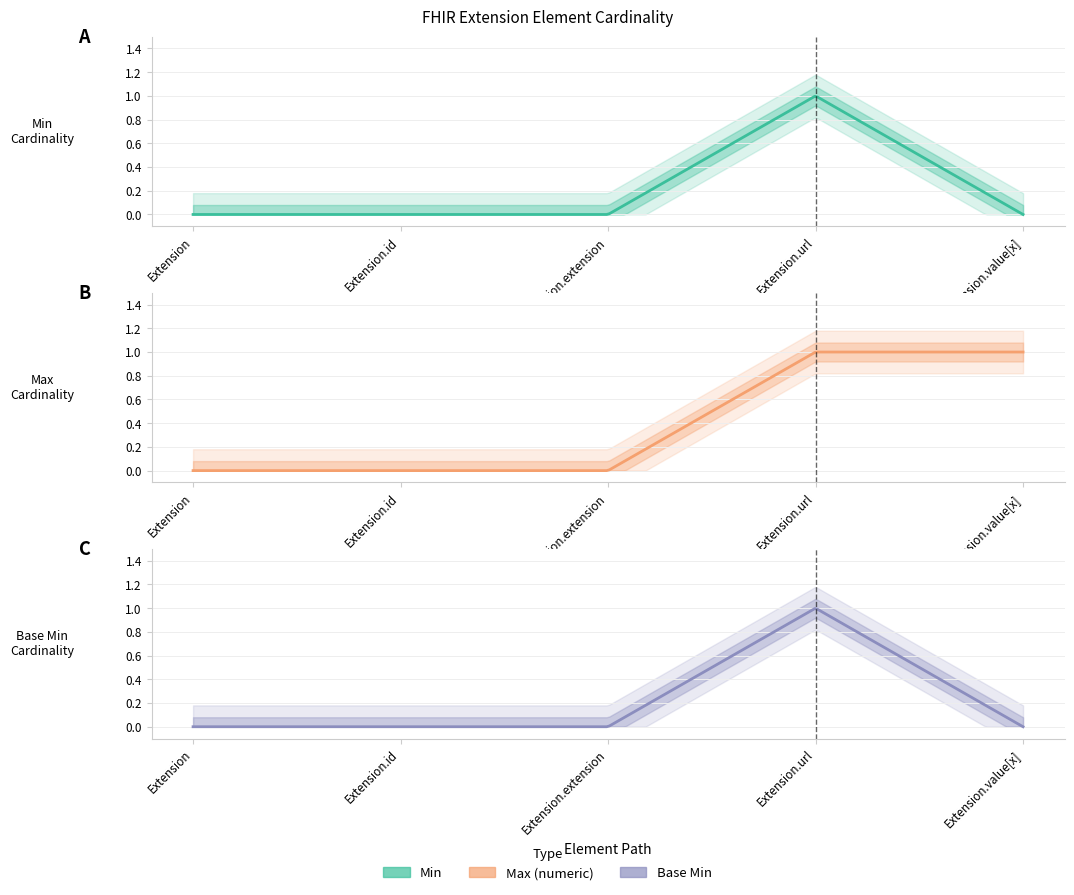

The value of Max_numeric at Extension is 0. True or false?

False